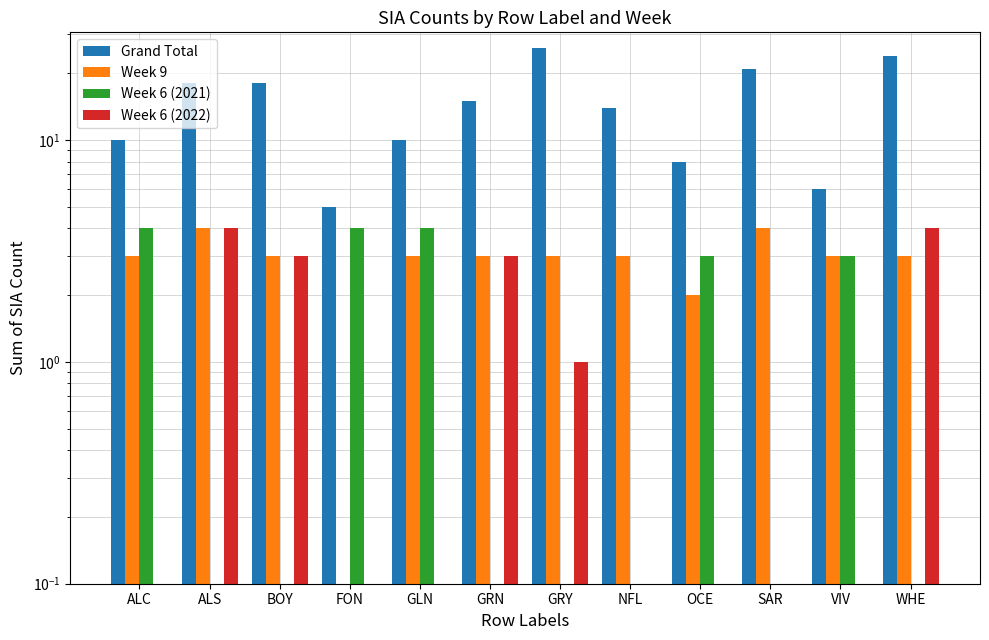

Does the chart contain stacked bars?

No